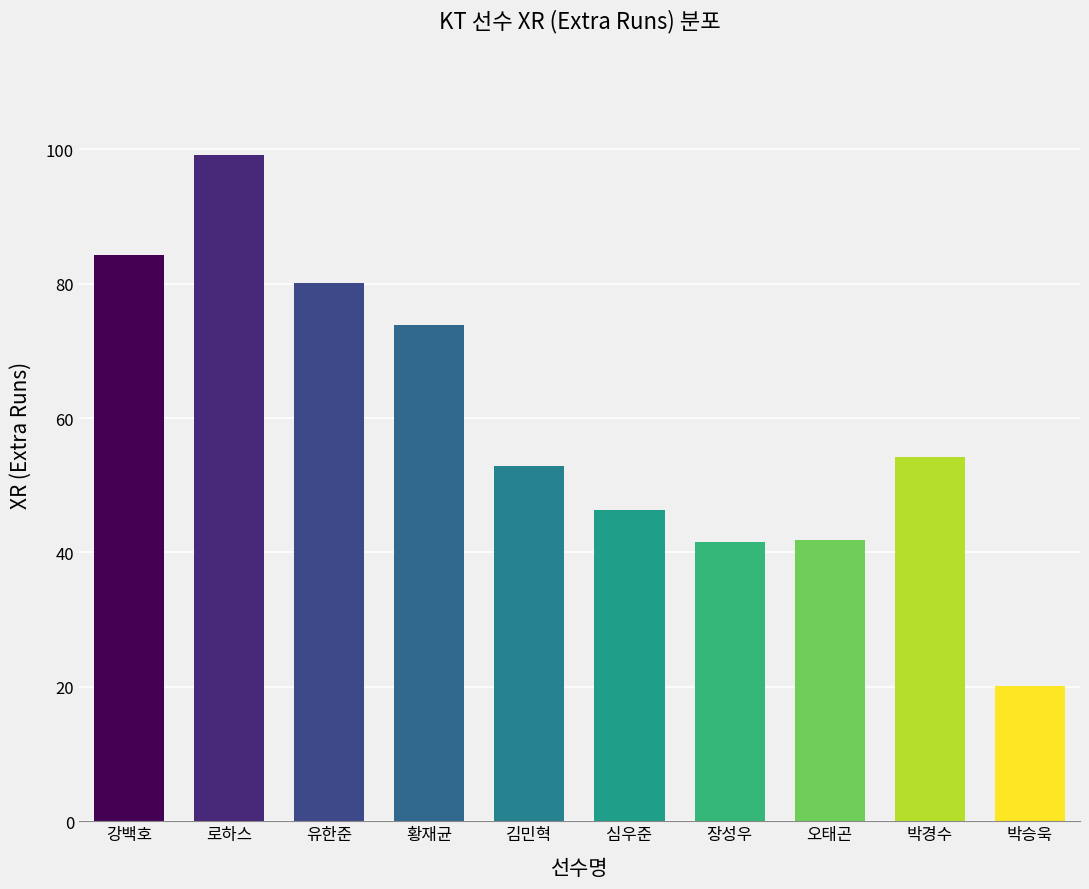

Is it true that the value at 유한준 is 80.1?

True